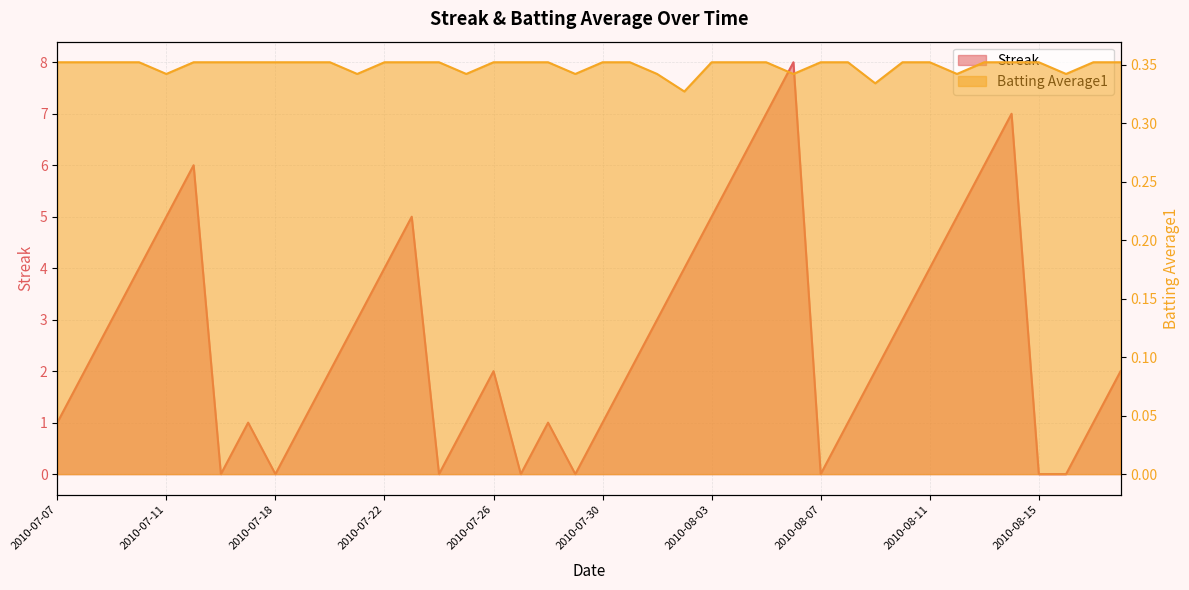

How many values in the Streak series are below 2?

16